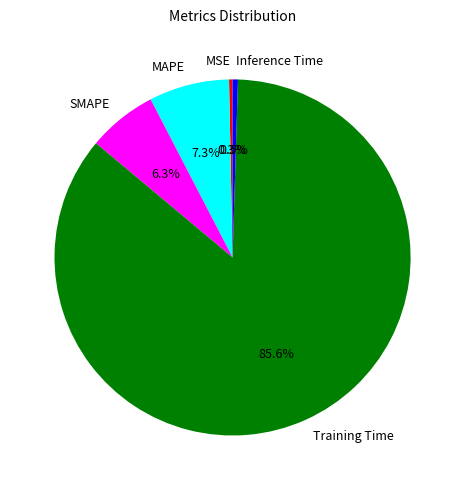

Is the sum of SMAPE and Inference Time greater than half?

No